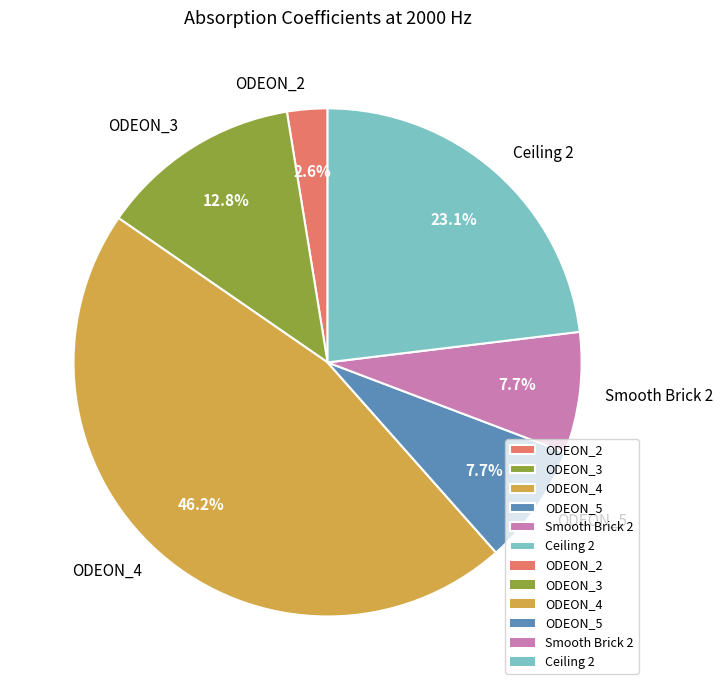

How many slices are in this pie chart?

6